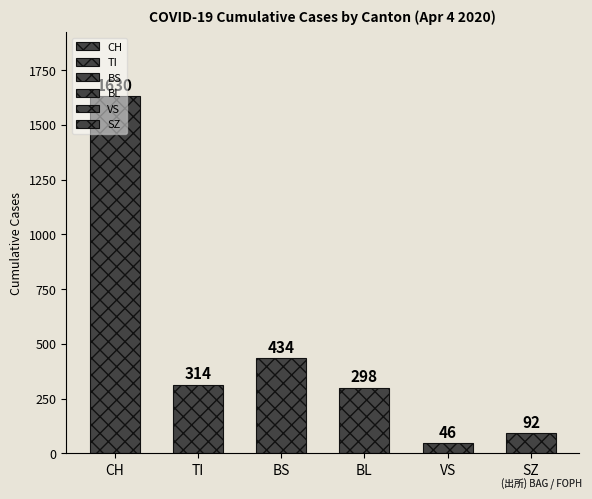

At 27, list the series in order from smallest to largest.

VS, SZ, BL, TI, BS, CH